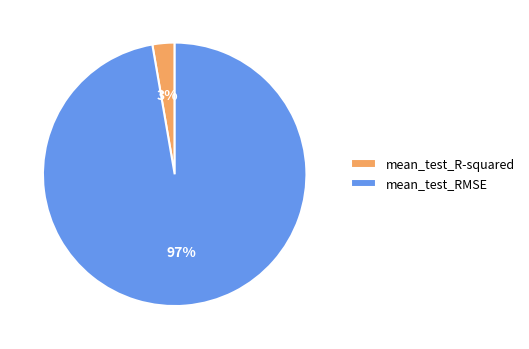

The mean_test_R-squared slice represents 3% of the pie. True or false?

True